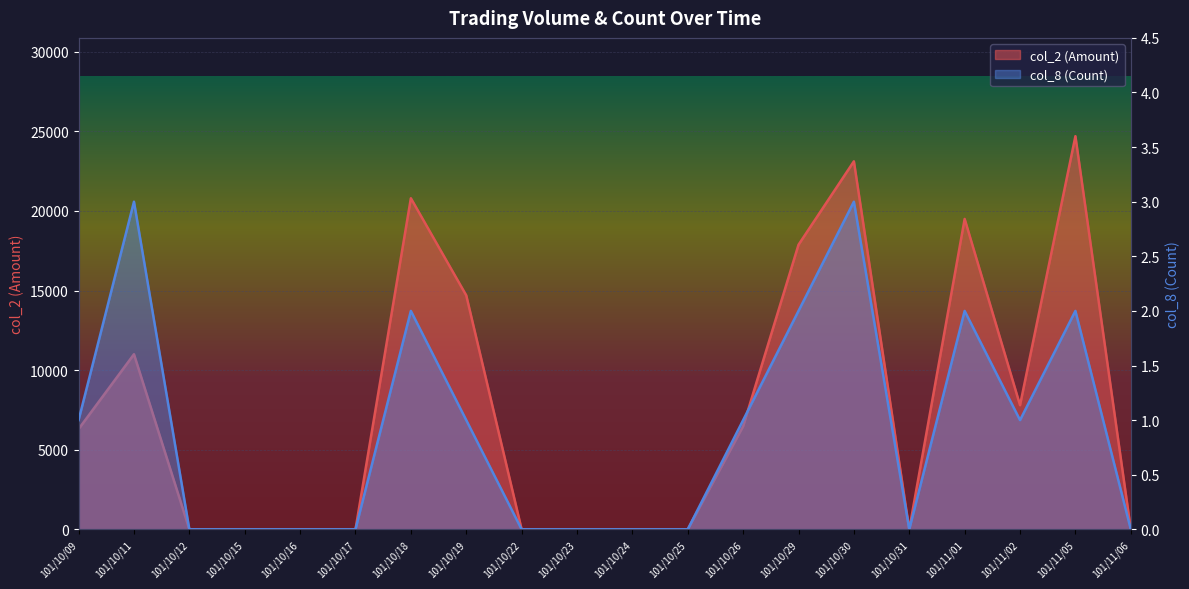

List the series in order of their peak value, highest first.

col_2 (Amount), col_8 (Count)